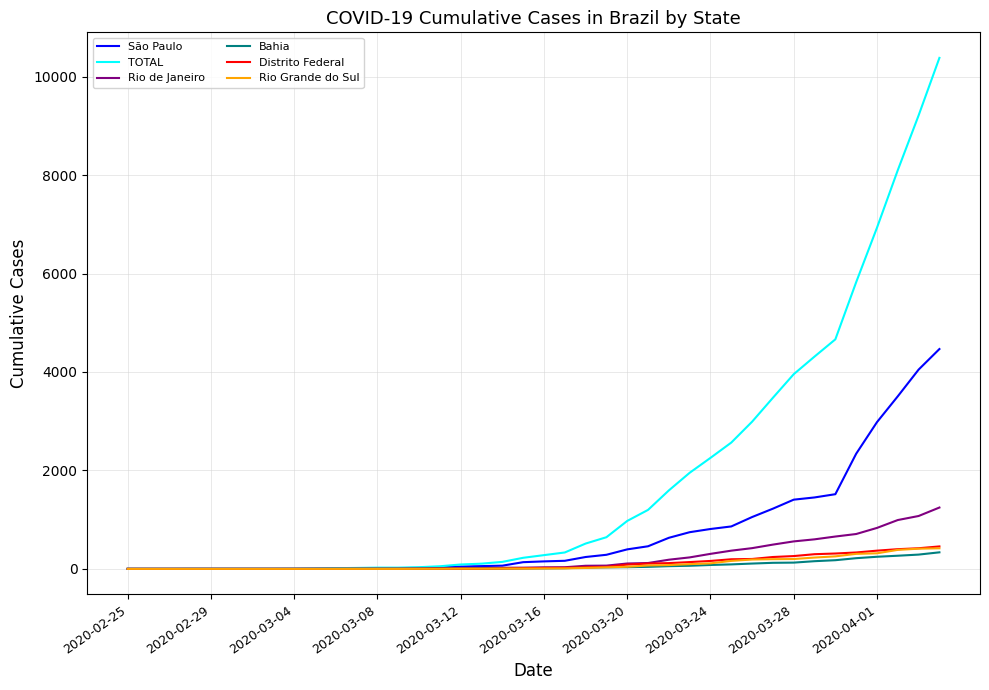

Which series has the widest spread of values?

TOTAL